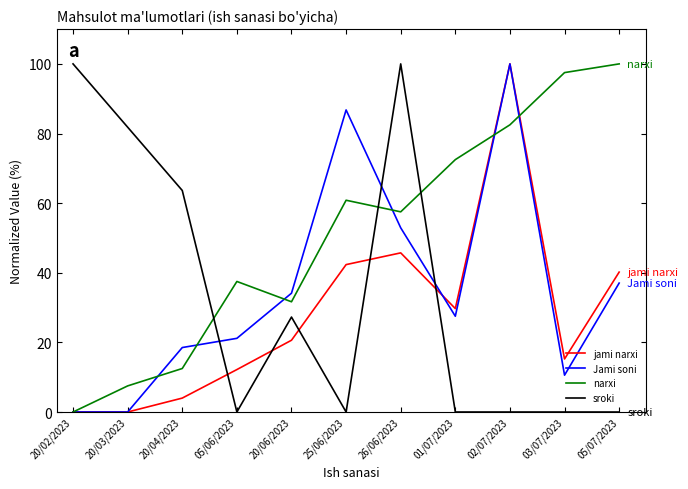

How many categories are shown in the chart?

11